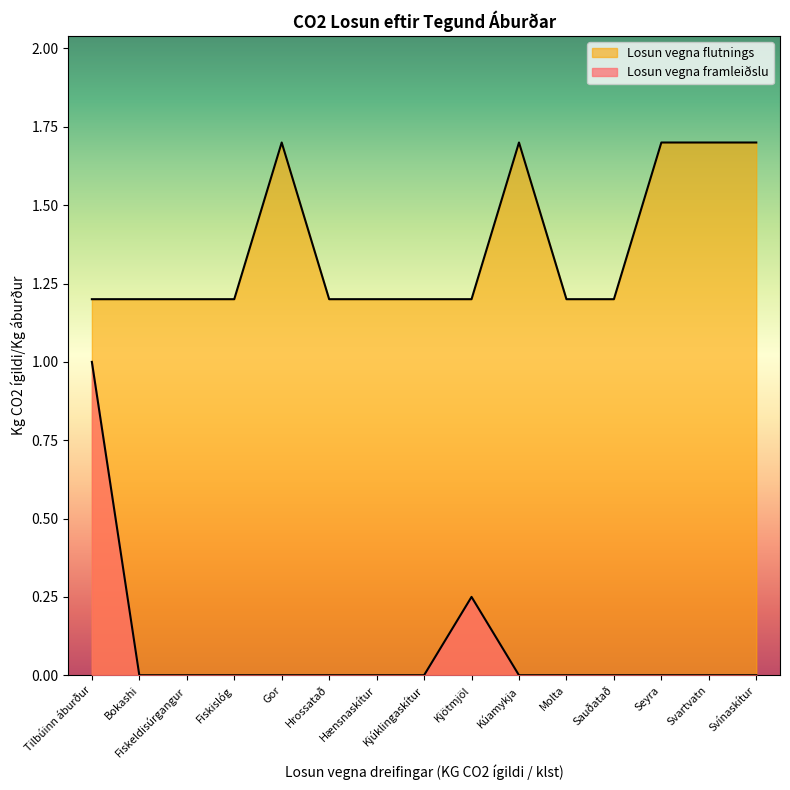

What is the label of the 6th point from the left?

Hrossatað